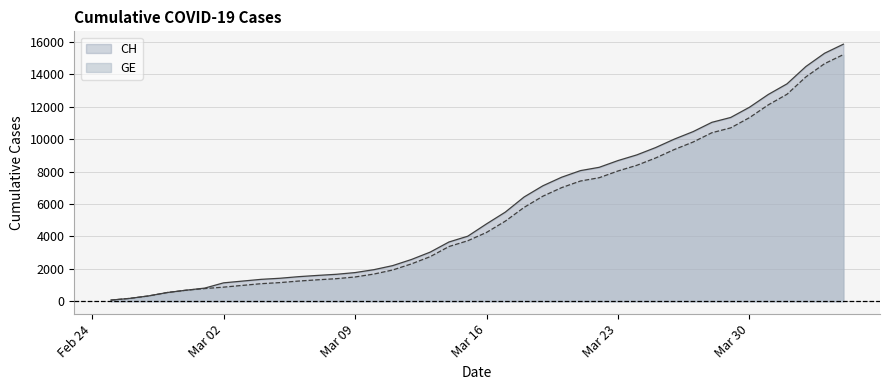

Which series has the largest range (max minus min)?

CH